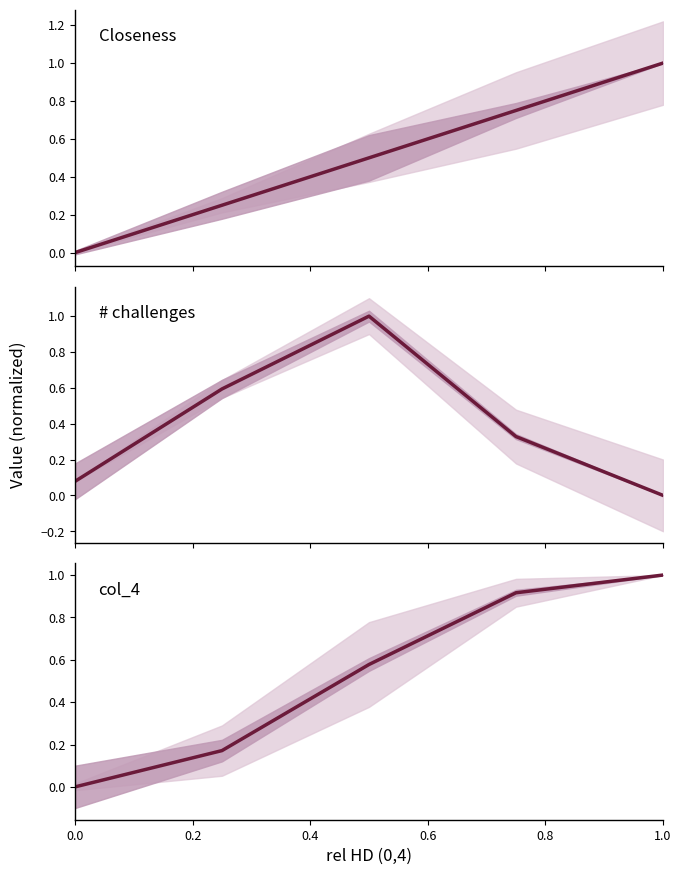

After their last crossing, which series has the higher values: Closeness or col_4?

col_4